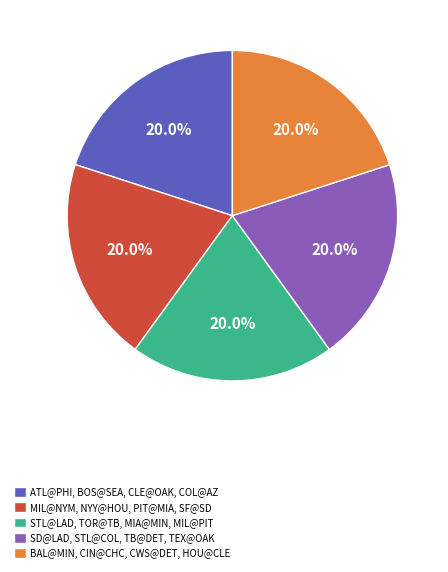

Is the sum of SD@LAD, STL@COL, TB@DET, TEX@OAK and MIL@NYM, NYY@HOU, PIT@MIA, SF@SD greater than half?

No